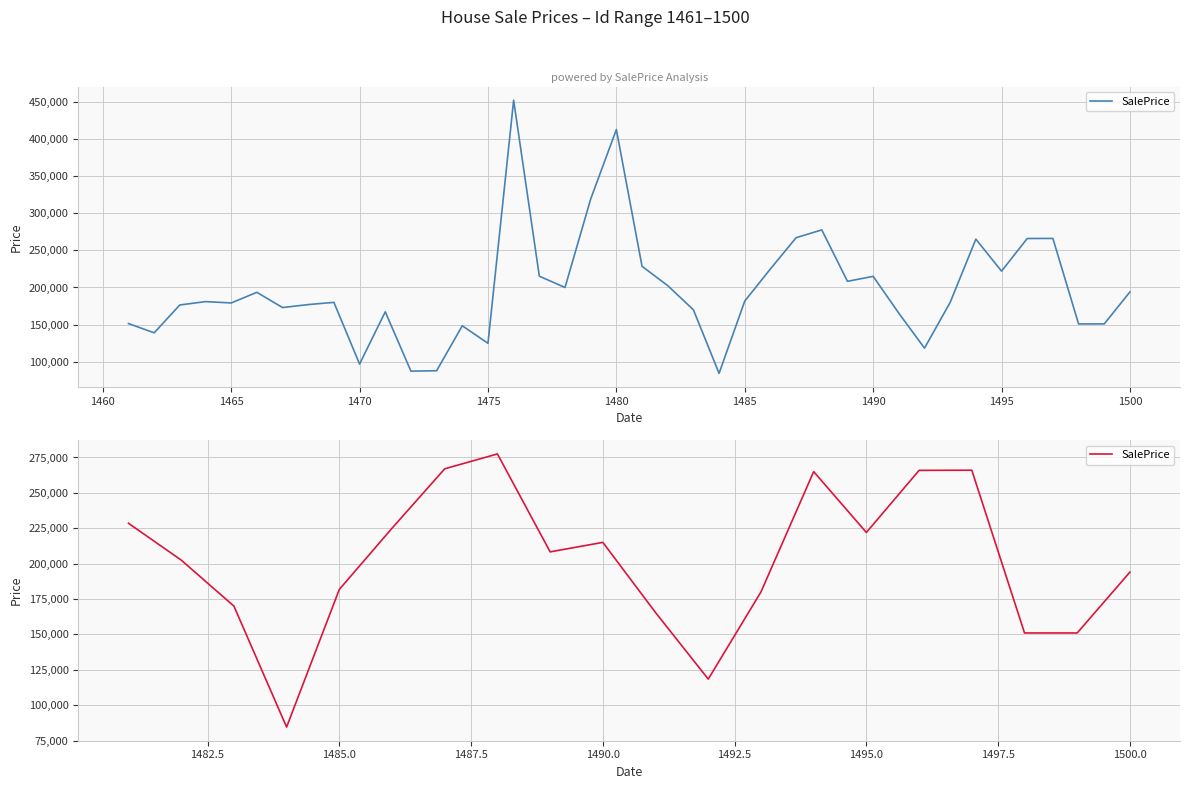

What is the difference between the second highest and second lowest values?

148600